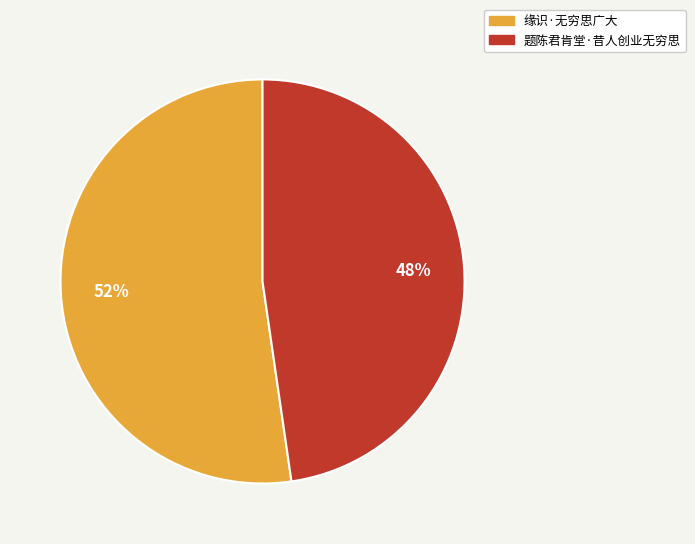

Which category accounts for the majority?

缘识·无穷思广大